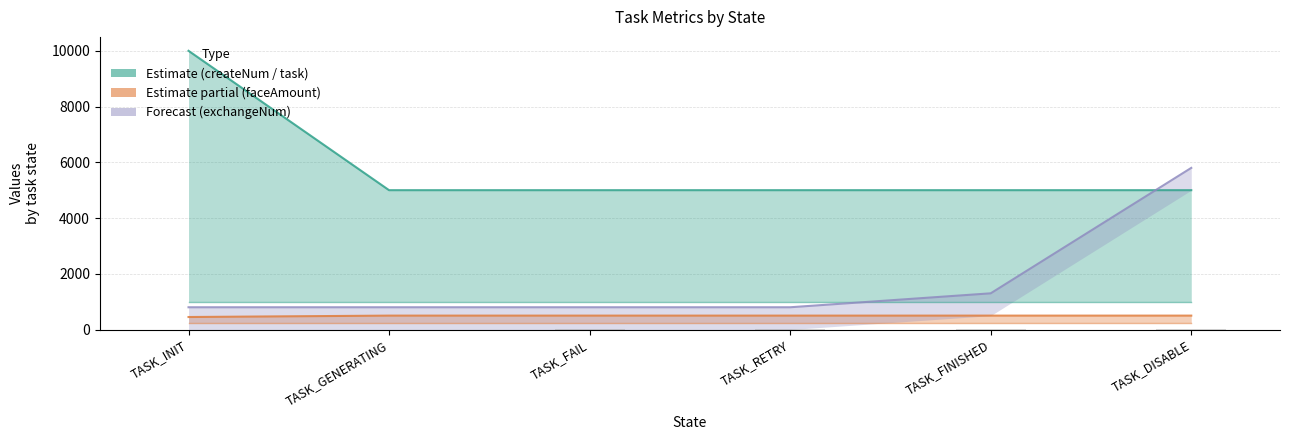

How many data points in faceAmount_userExchangeCodeTaskDO are less than 500?

1